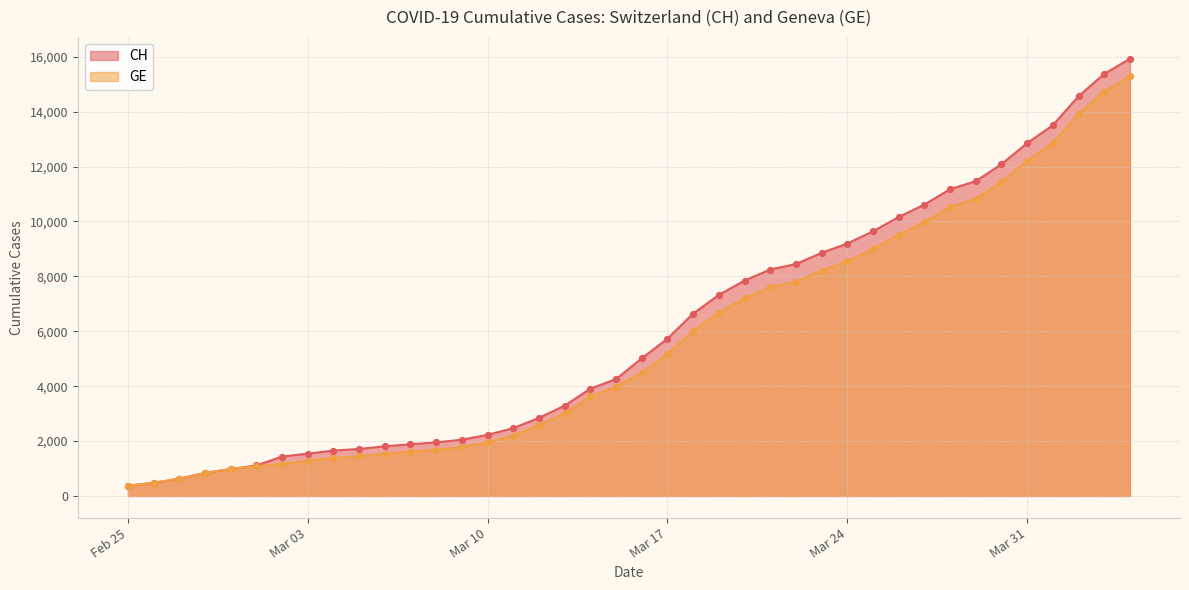

Which series has the largest Y range (max minus min)?

CH